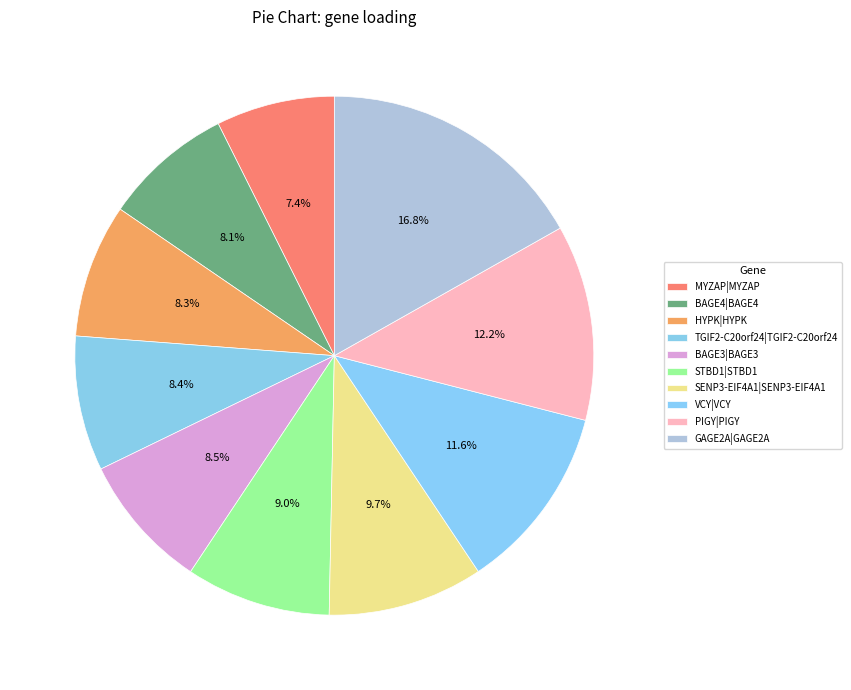

How many segments does this pie chart have?

10